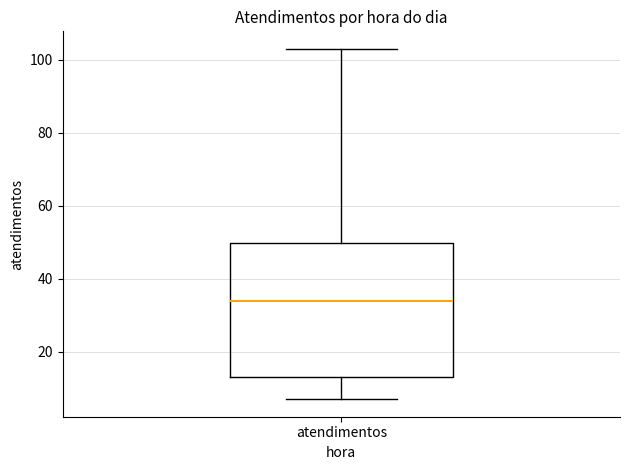

Read this box plot against the y-axis: the position of the median line, the range covered by the box, and the ends of both whiskers. The values are not printed on the chart, so give them approximately, as read against the axis.

median 34, box 14 to 50, whiskers 8 to 104